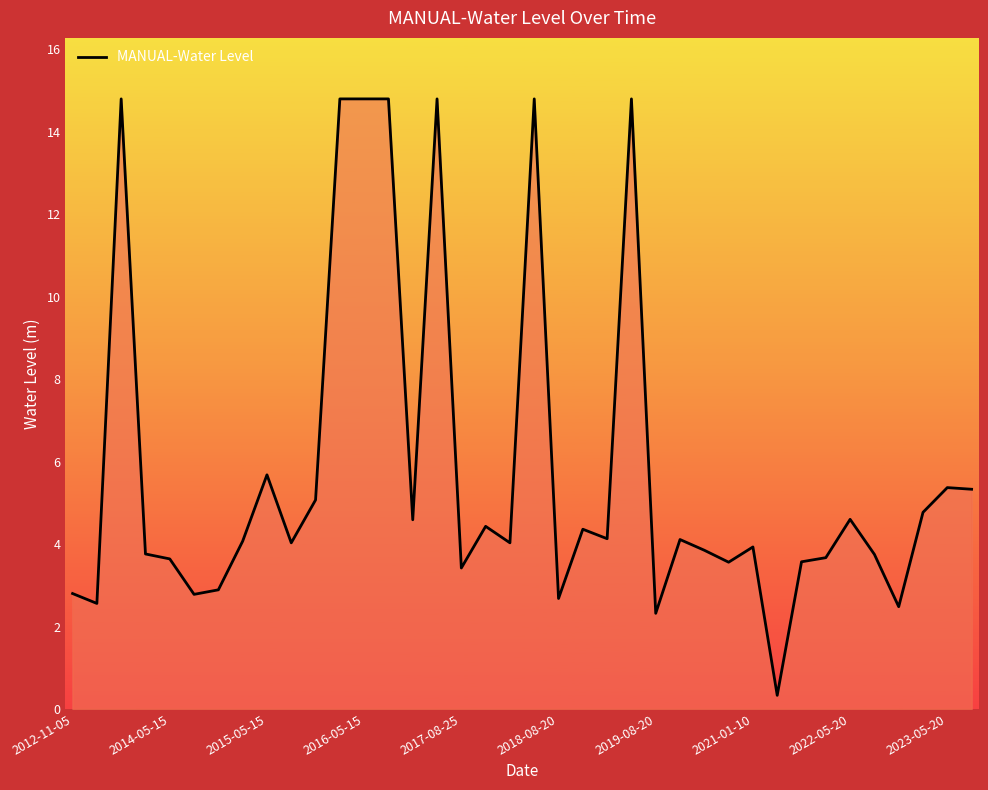

What is the difference between the maximum and minimum values?

14.5